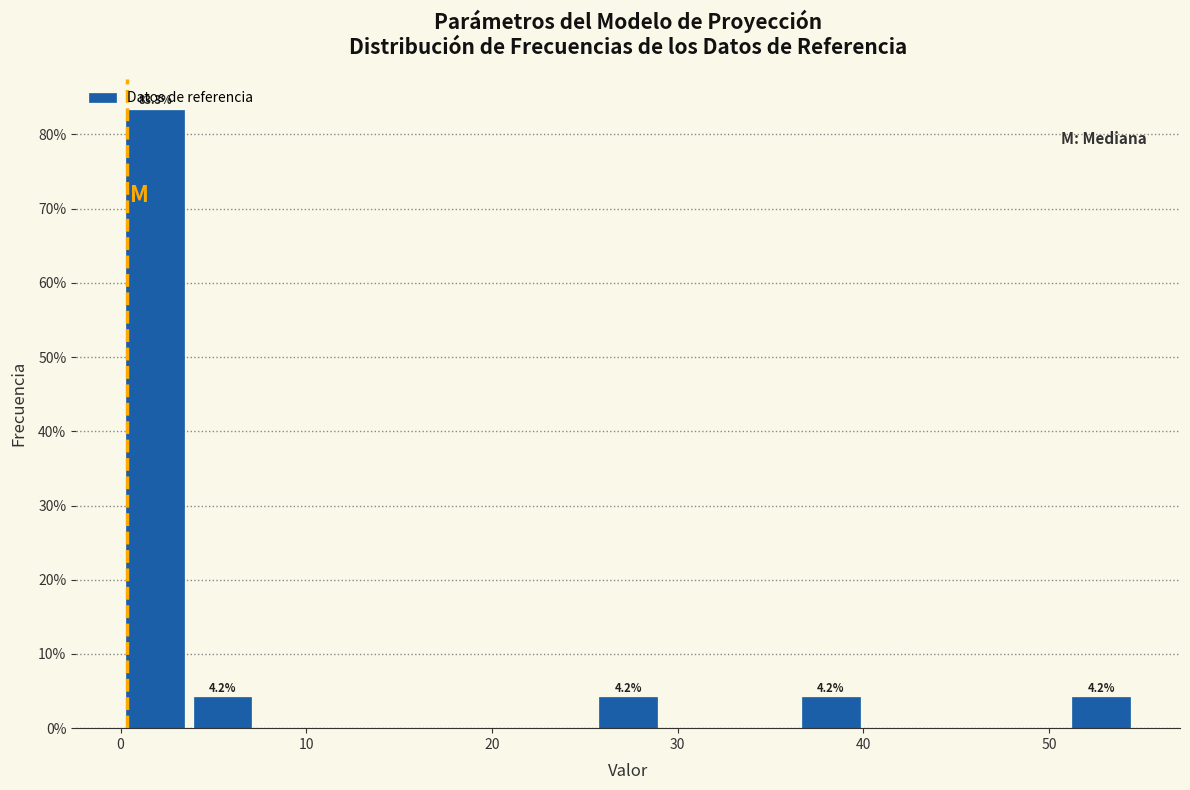

Around what value on the x-axis is the tallest bar? Give the approximate position of its centre, as read against the axis.

2